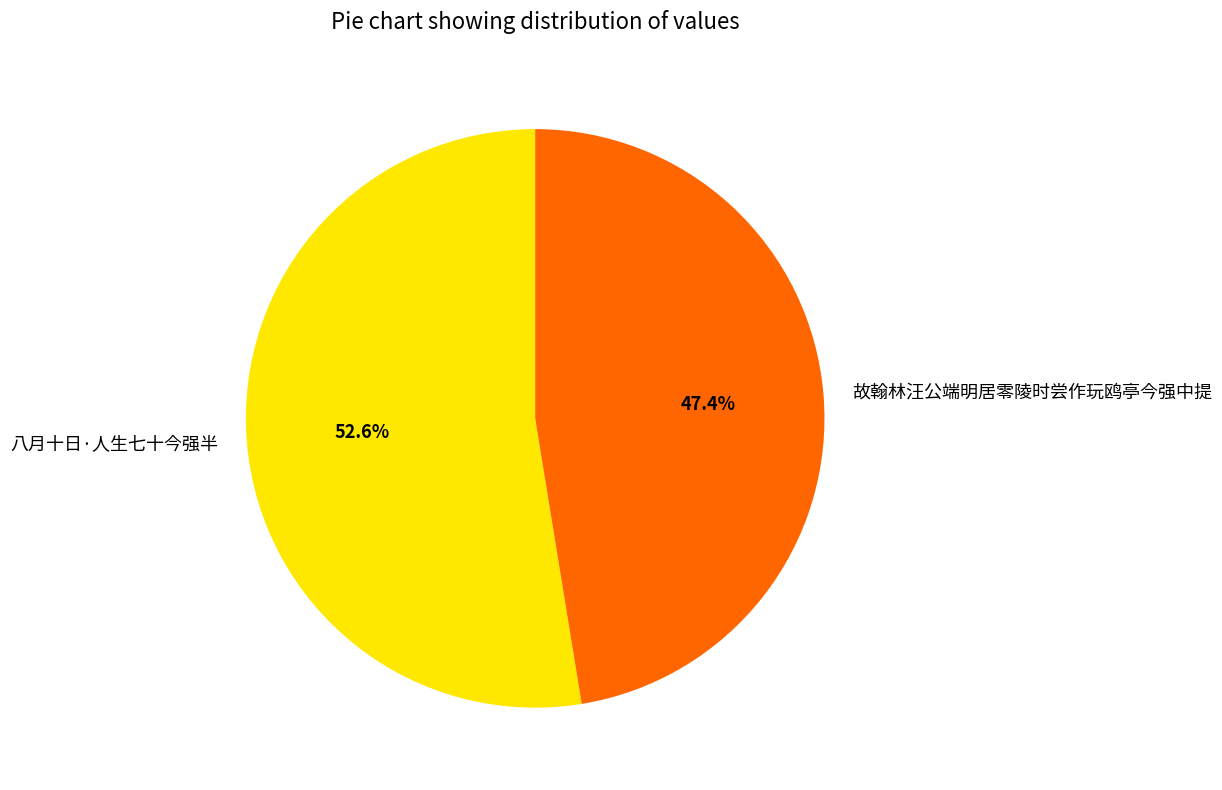

Which has a higher value, 八月十日·人生七十今强半 or 故翰林汪公端明居零陵时尝作玩鸥亭今强中提?

八月十日·人生七十今强半